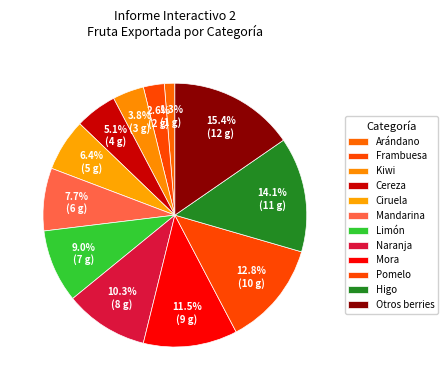

Count the number of slices in the pie.

12